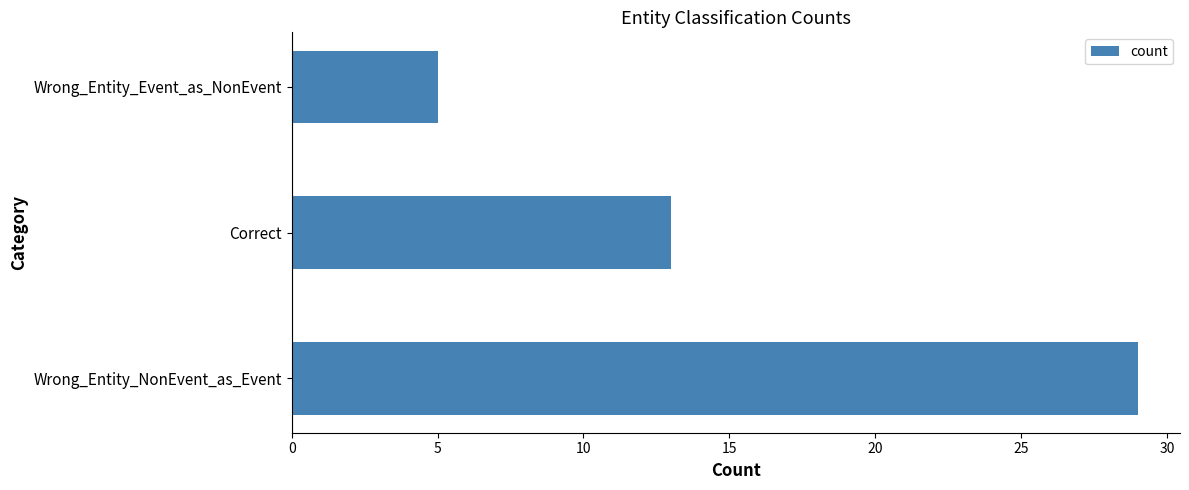

What is the smallest value displayed?

5